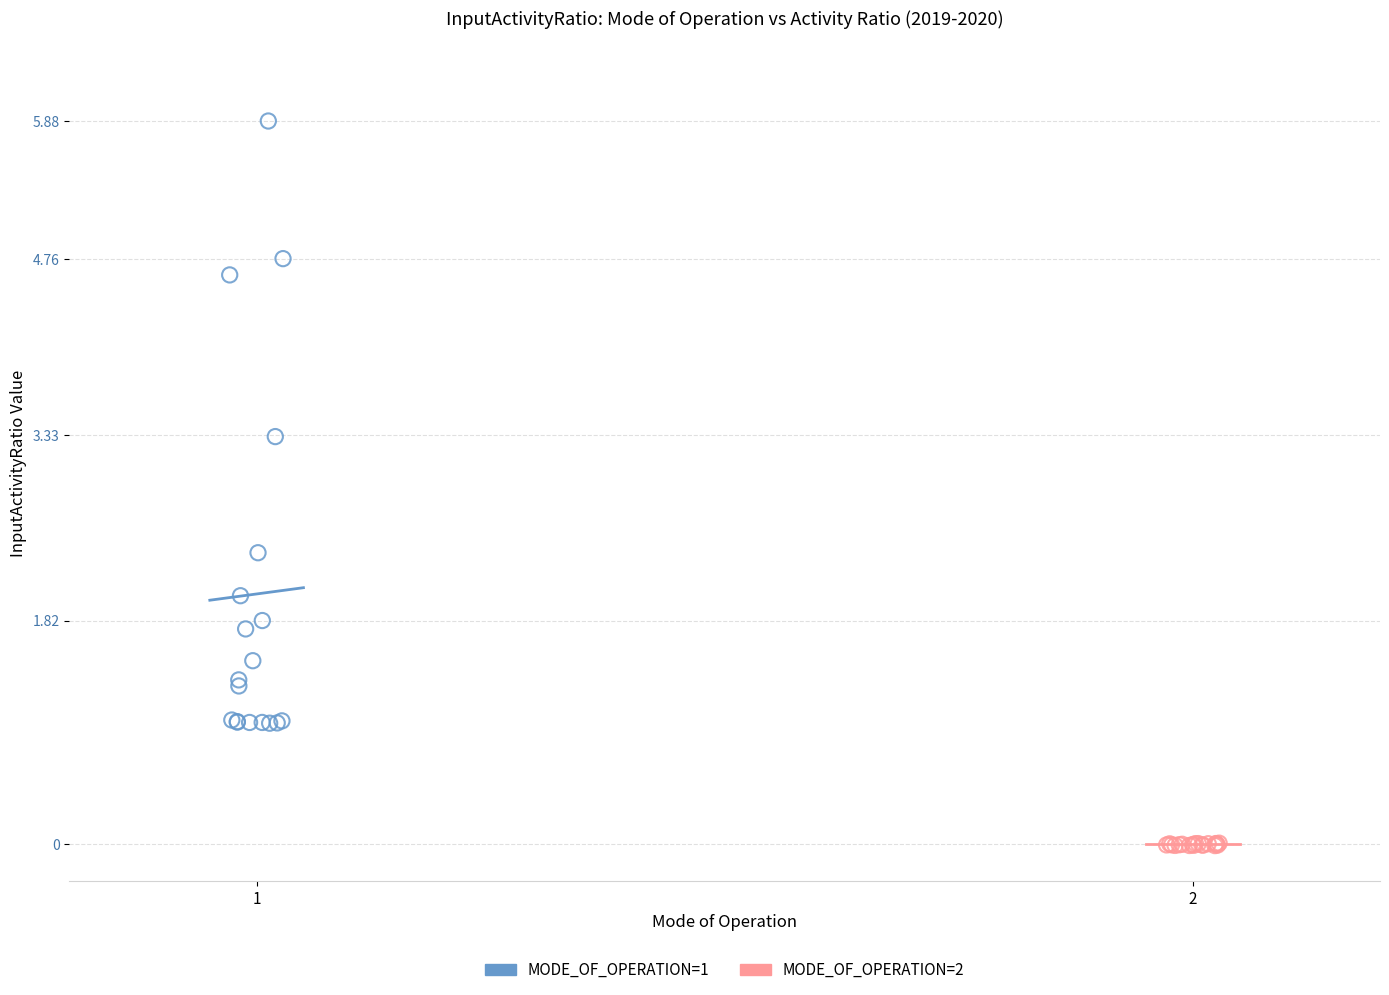

Which series has the widest spread of Y values?

MODE_OF_OPERATION=1